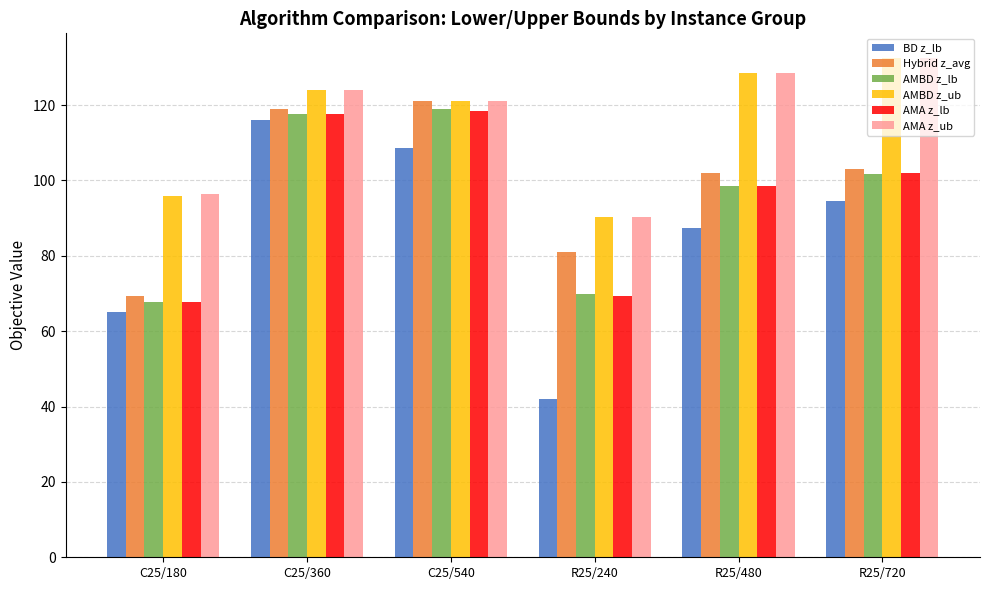

What is the difference between the maximum and minimum values in the AMA z_ub series?

42.1